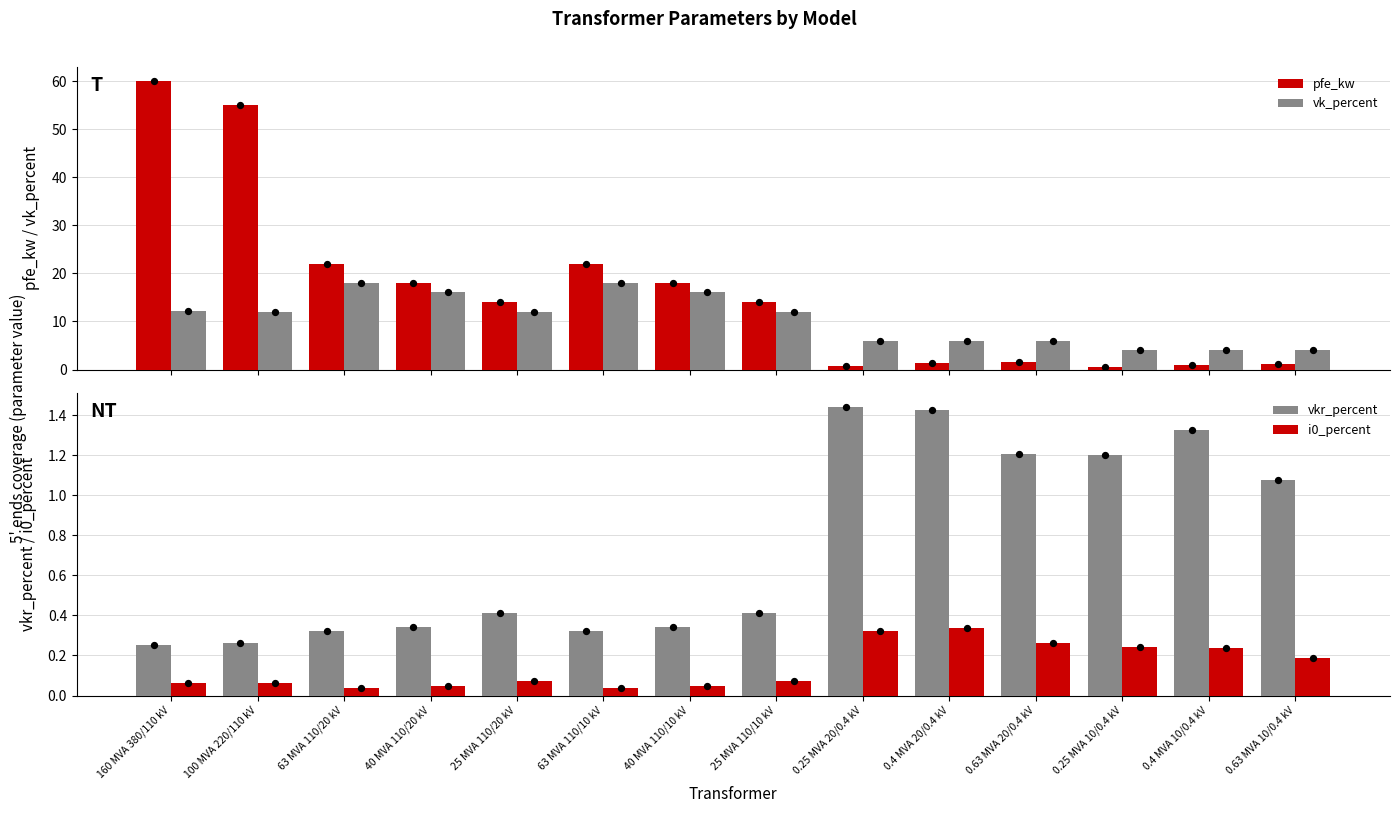

At which category is the sum across all series the highest?

160 MVA 380/110 kV